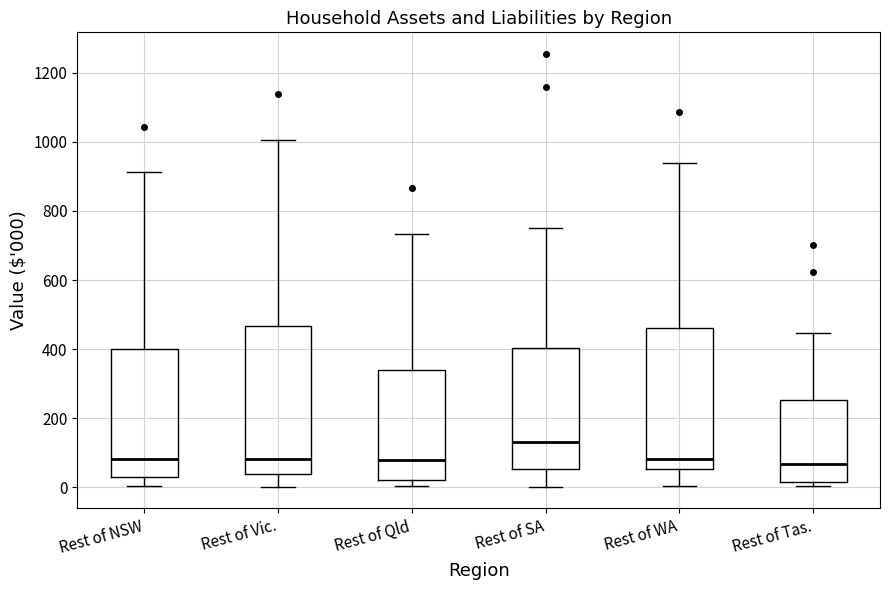

Which box is the tallest, from its lower edge to its upper edge?

Rest of Vic.